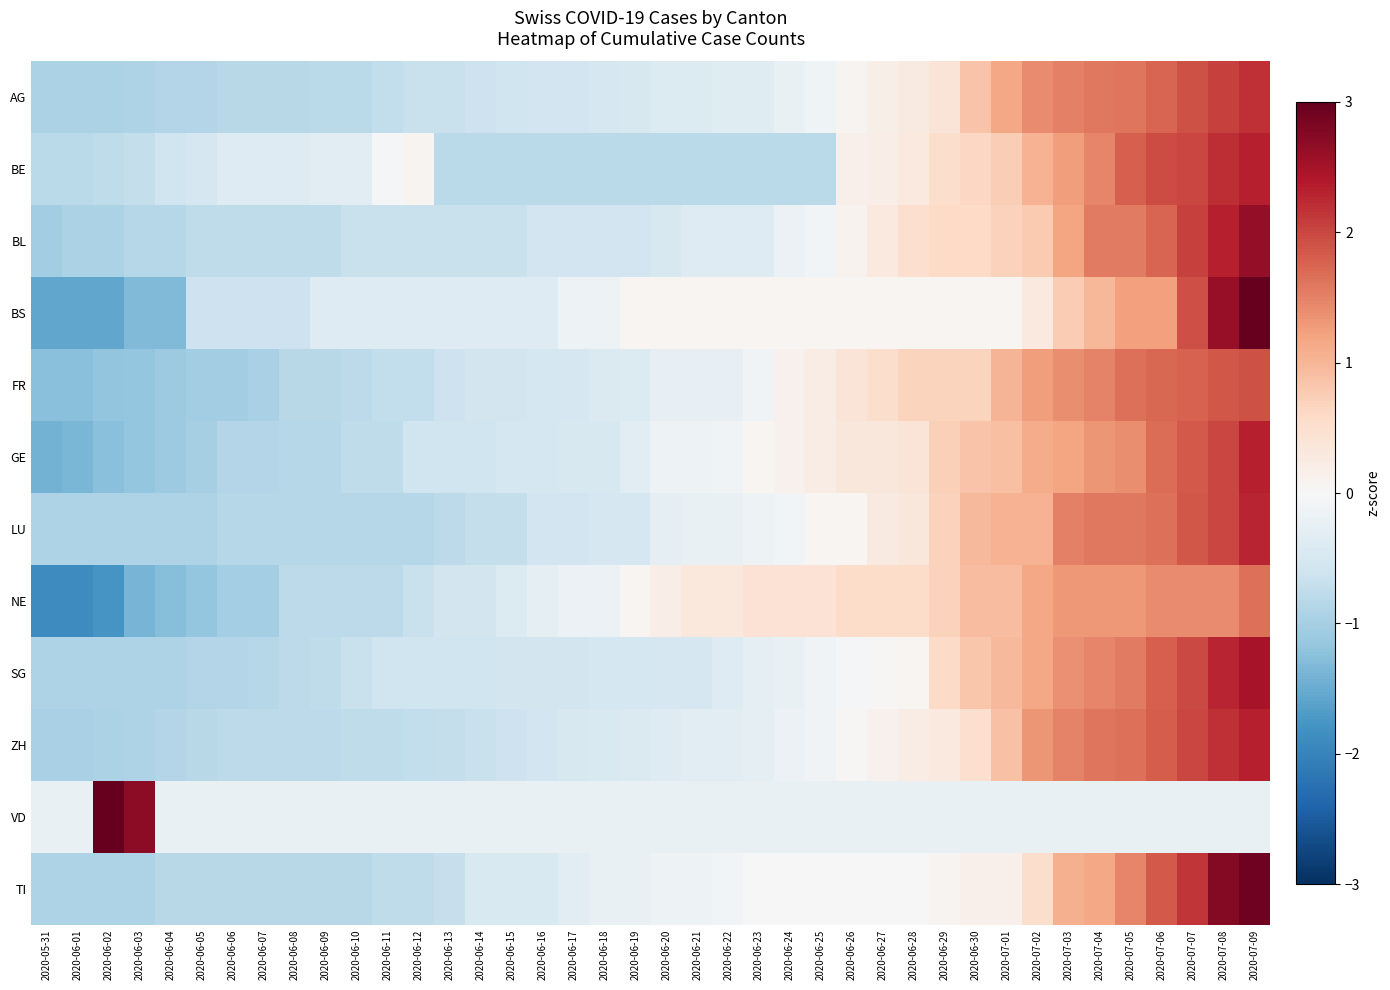

Rank the series by their maximum value, from highest to lowest.

VD, BS, TI, BL, SG, GE, ZH, BE, LU, AG, FR, NE